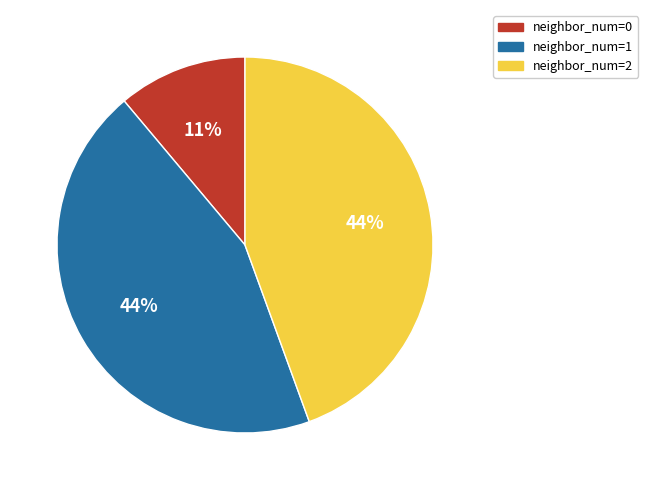

To the nearest percent, what is the average slice percentage?

33%